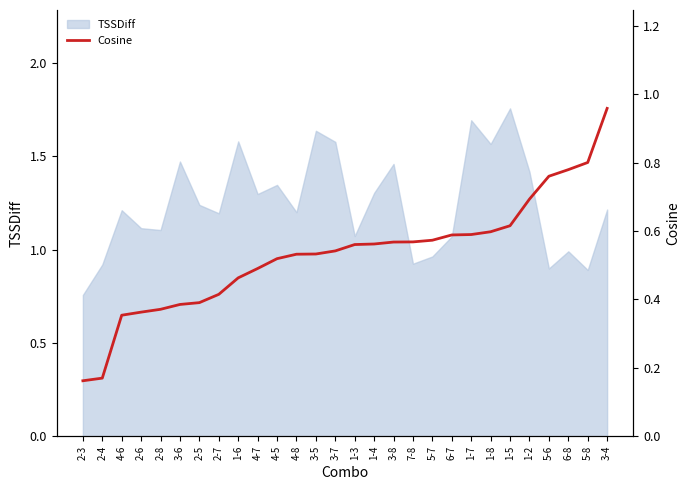

Is it true that TSSDiff equals 1.2 at 2-7?

True